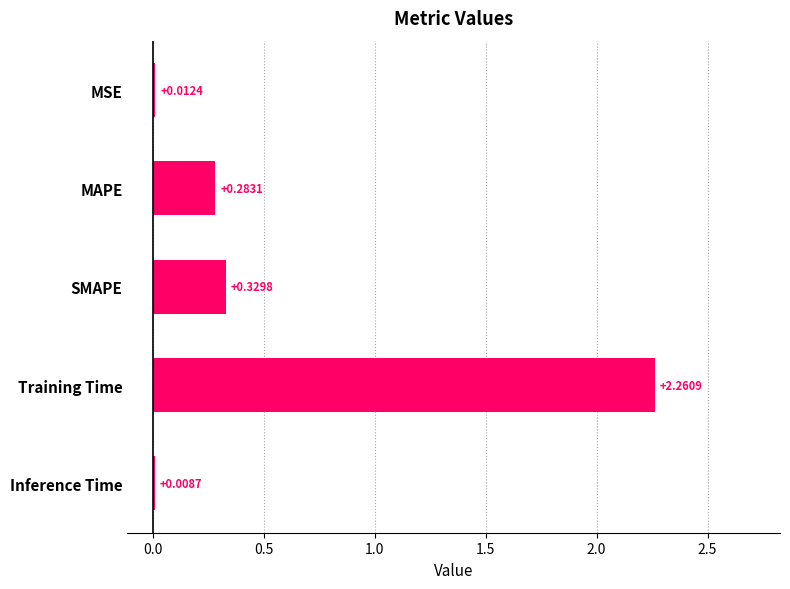

Which label corresponds to the largest value in the chart?

Training Time